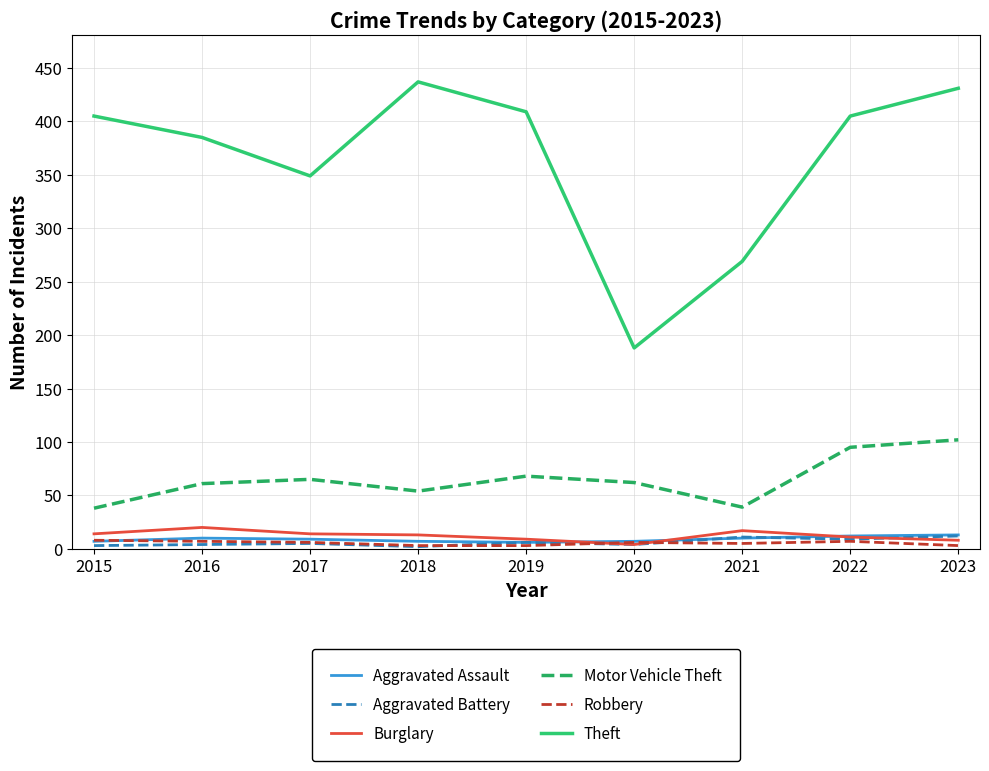

What is the maximum value shown in the chart?

437